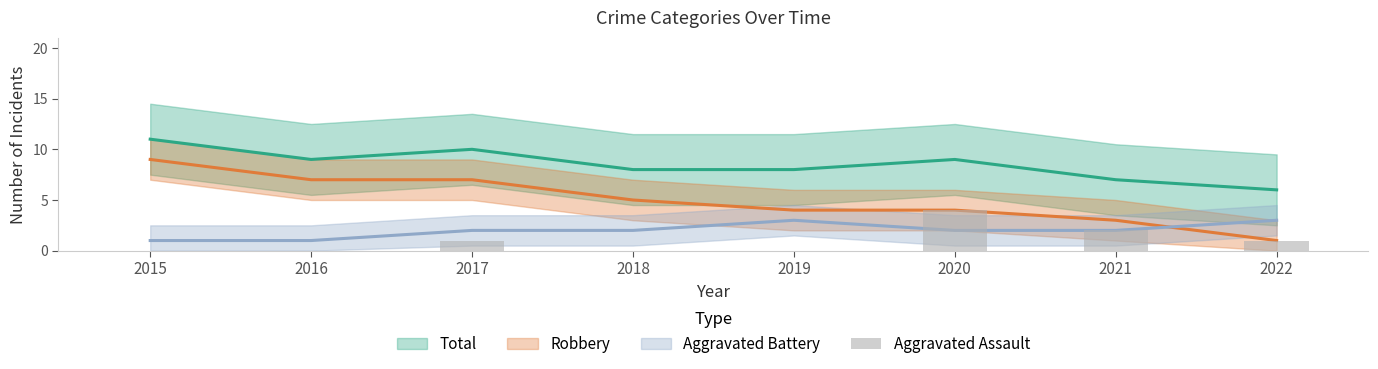

How many positive values are there?

4